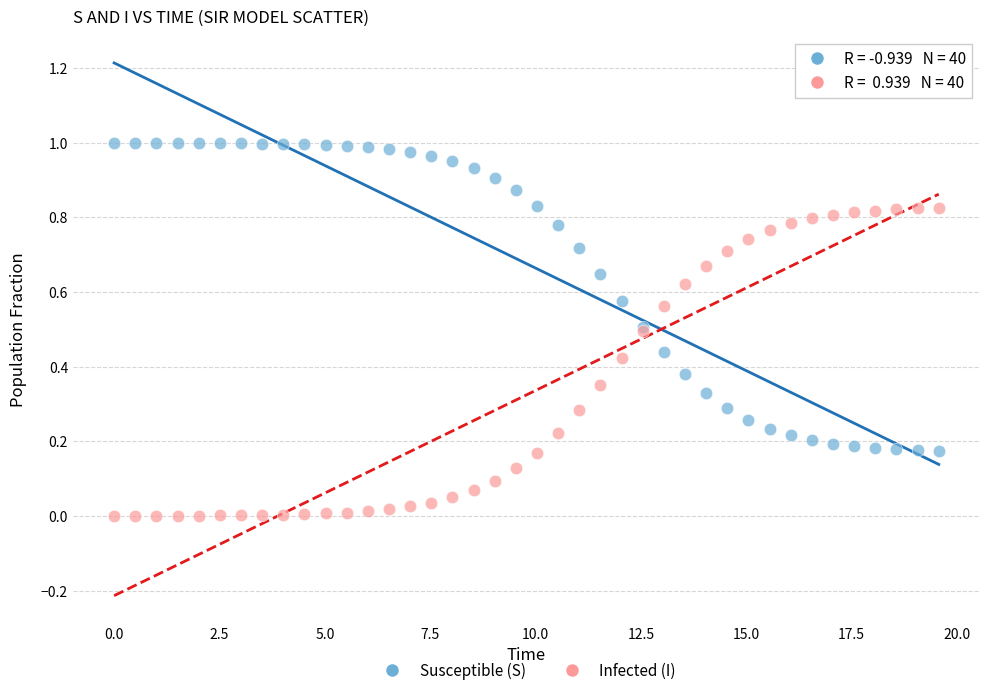

Which series contains the highest Y value?

Susceptible (S)